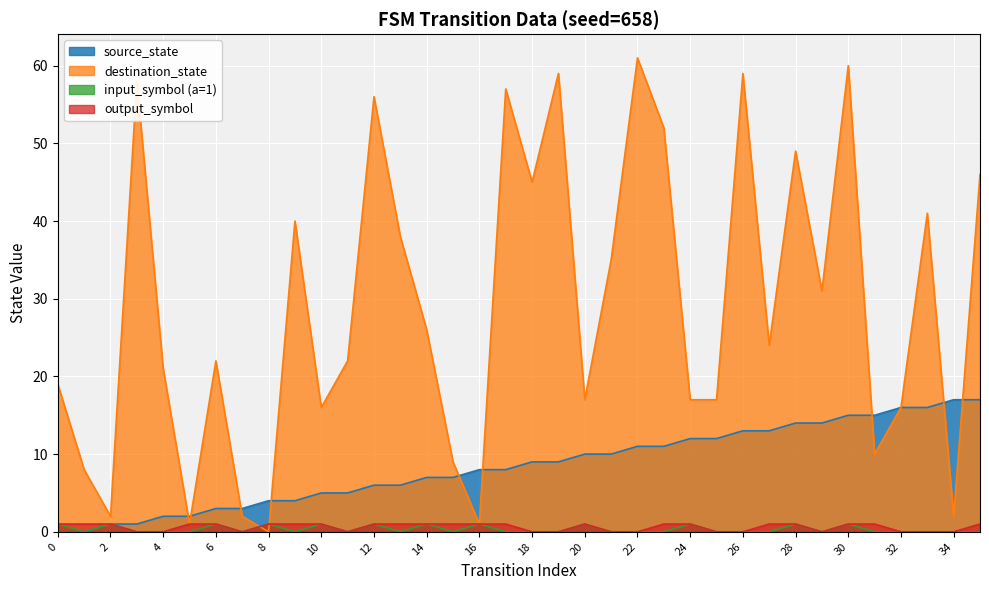

How many times do destination_state and input_num_a cross each other?

2